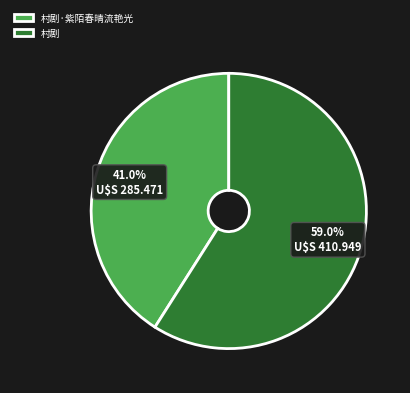

To the nearest percent, what percentage of the pie is 村剧?

59%